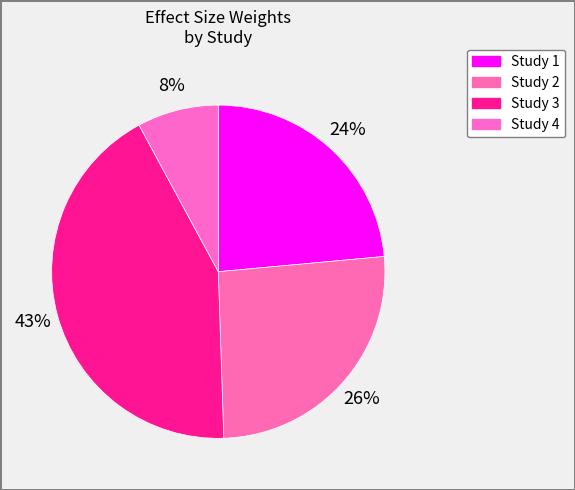

Which category has the biggest portion of the pie?

Study 3